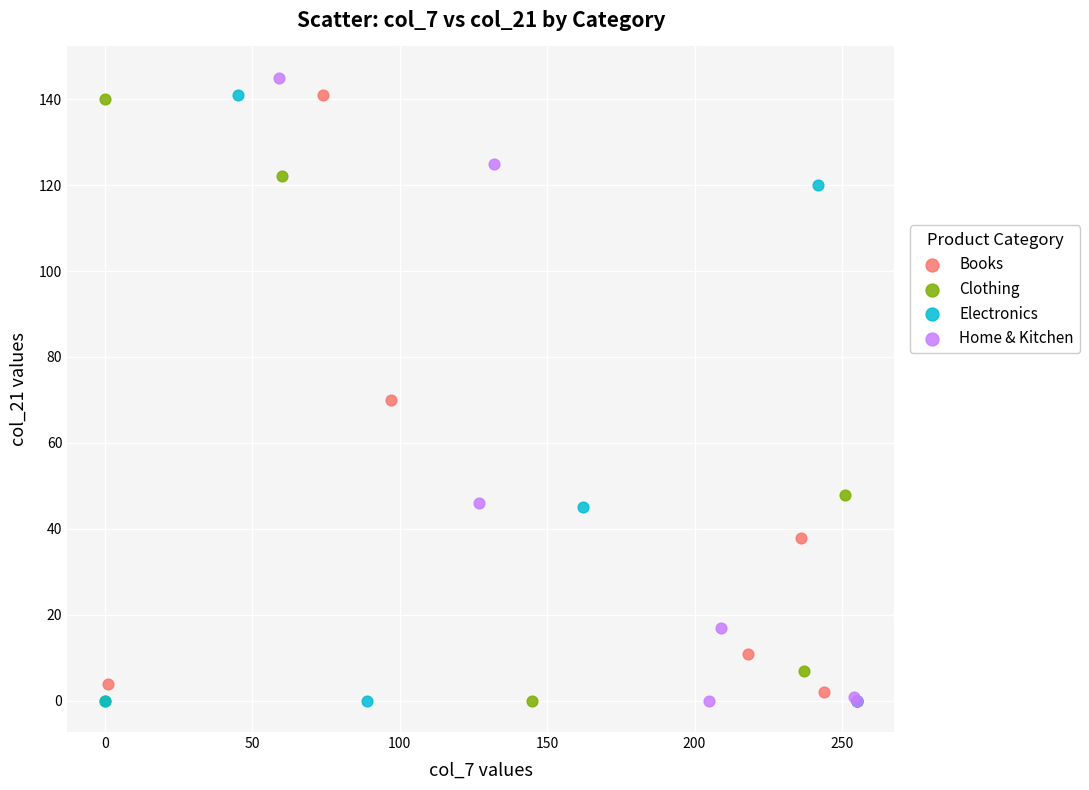

What are all the series names shown in the legend?

Books, Clothing, Electronics, Home & Kitchen